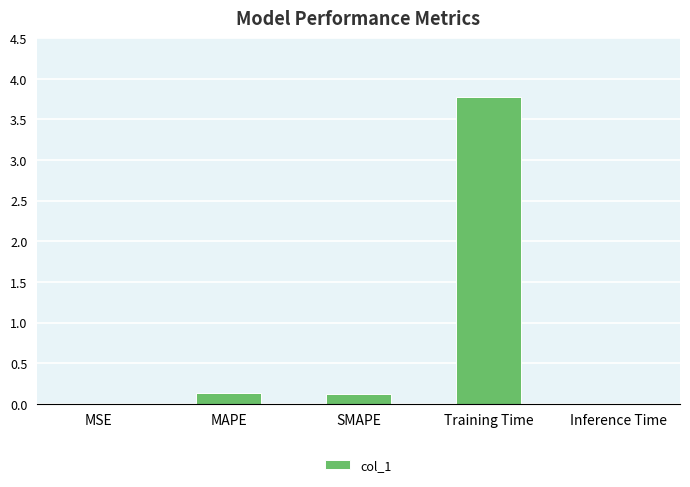

Which label corresponds to the largest value in the chart?

Training Time